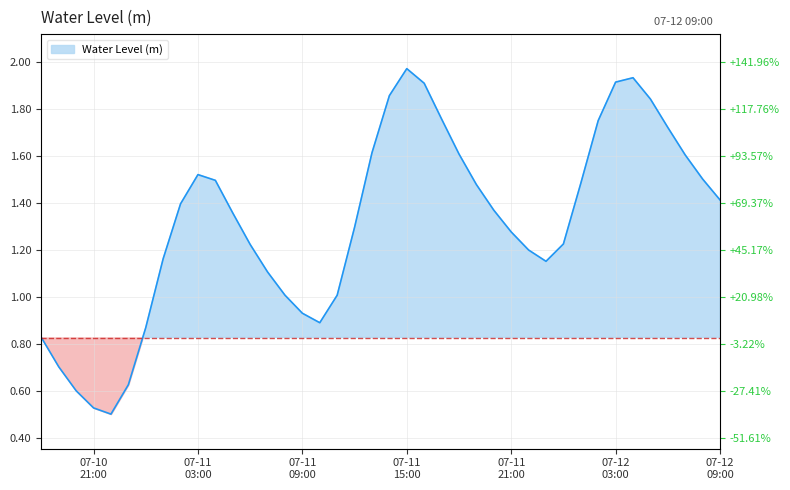

Which category has the lowest value across all series?

2024-07-10 22:00:00